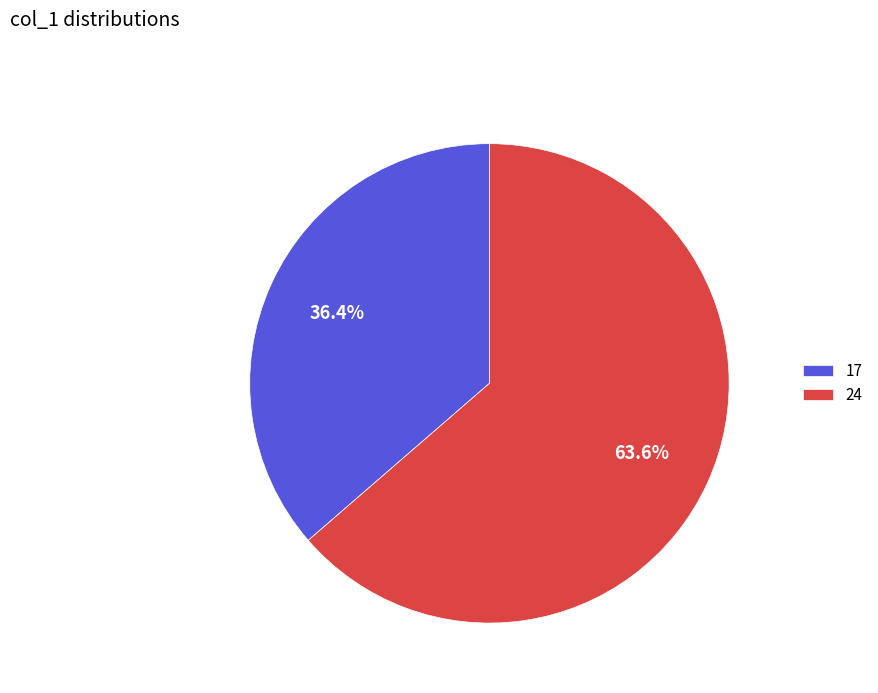

What is the largest slice in the pie chart?

24